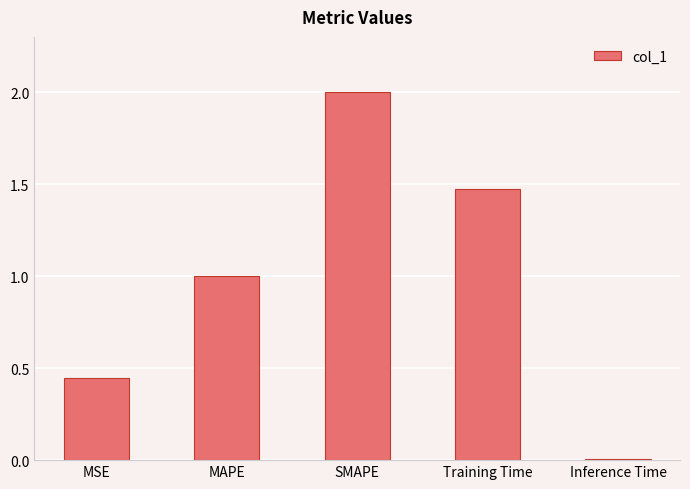

The chart shows a value of 0.0 at Inference Time. True or false?

True